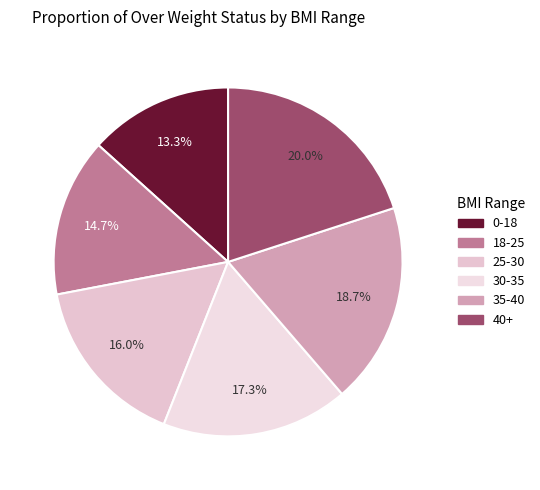

Does 30-35 represent more than half of the total?

No